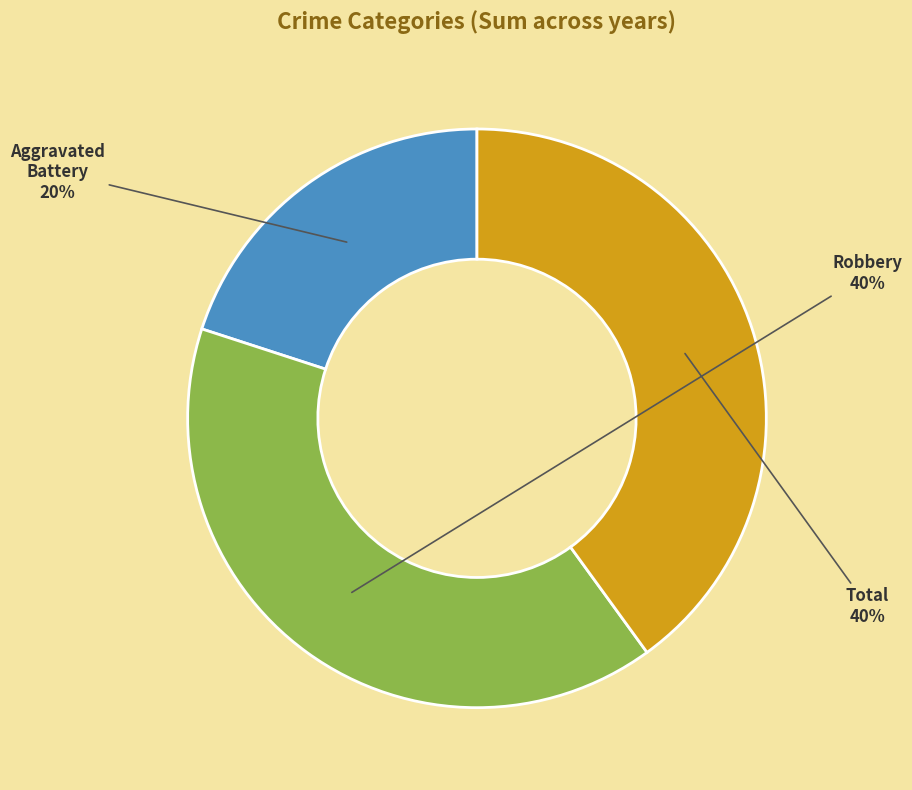

How many segments does this pie chart have?

3